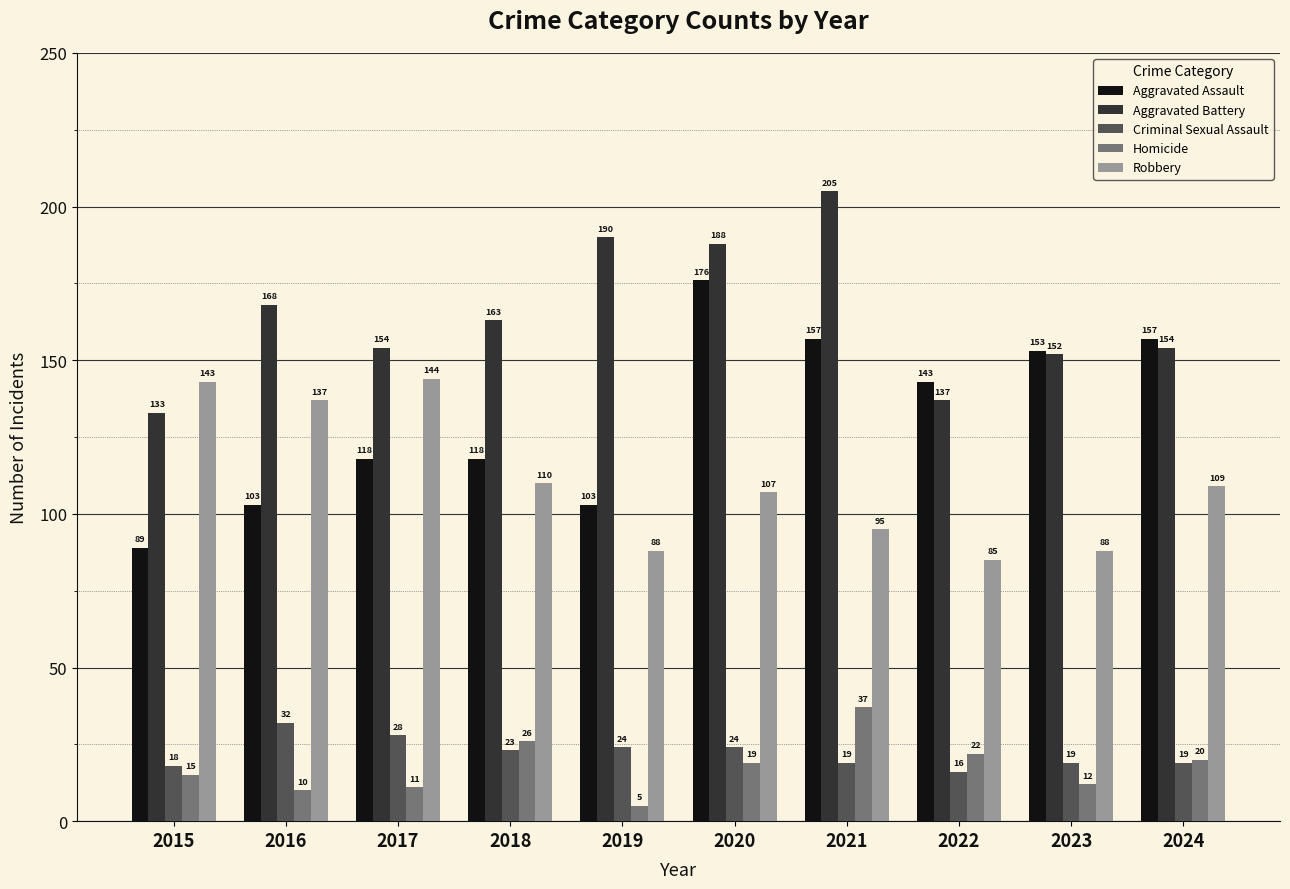

Between 2016 and 2024, which series saw the biggest shift?

Aggravated Assault